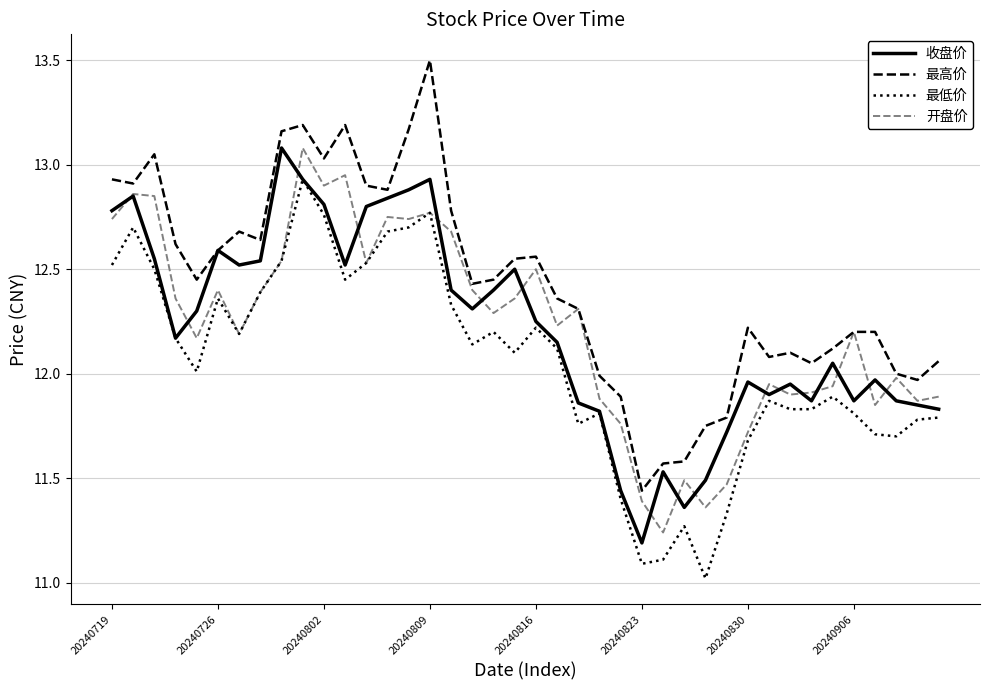

Which series has the largest total across all categories?

最高价